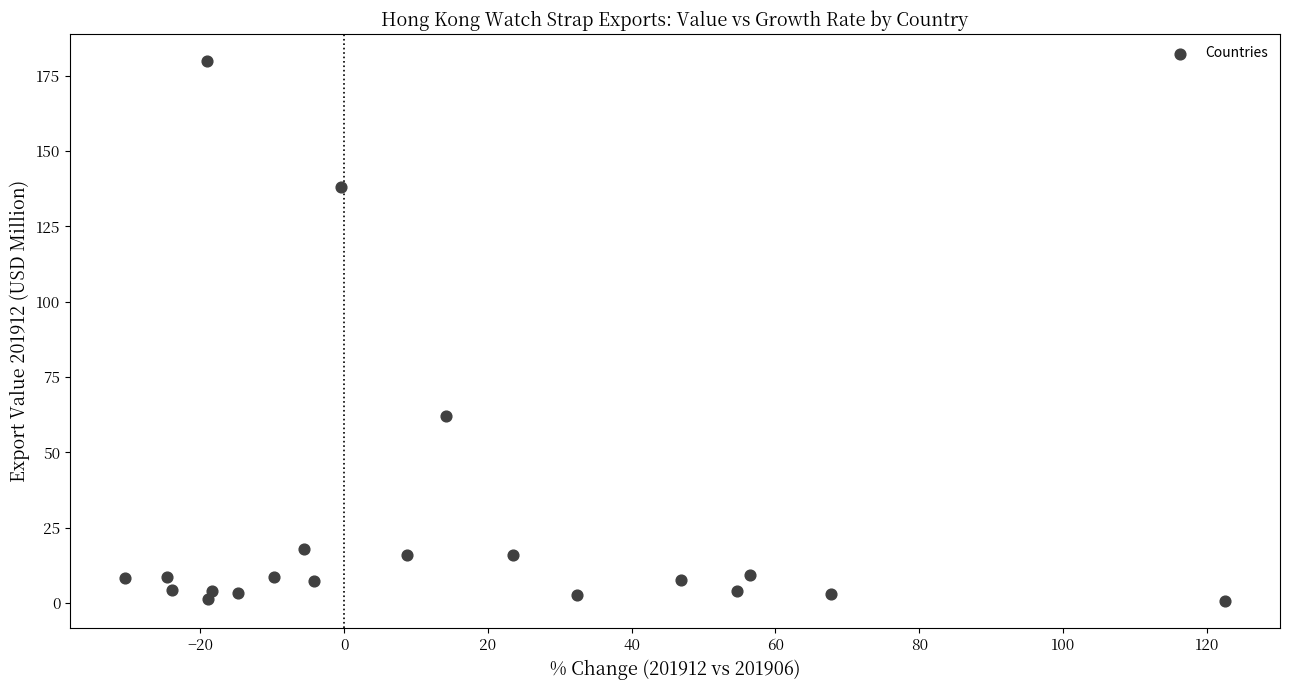

What Y value in the scatter plot is closest to 90?

62.1